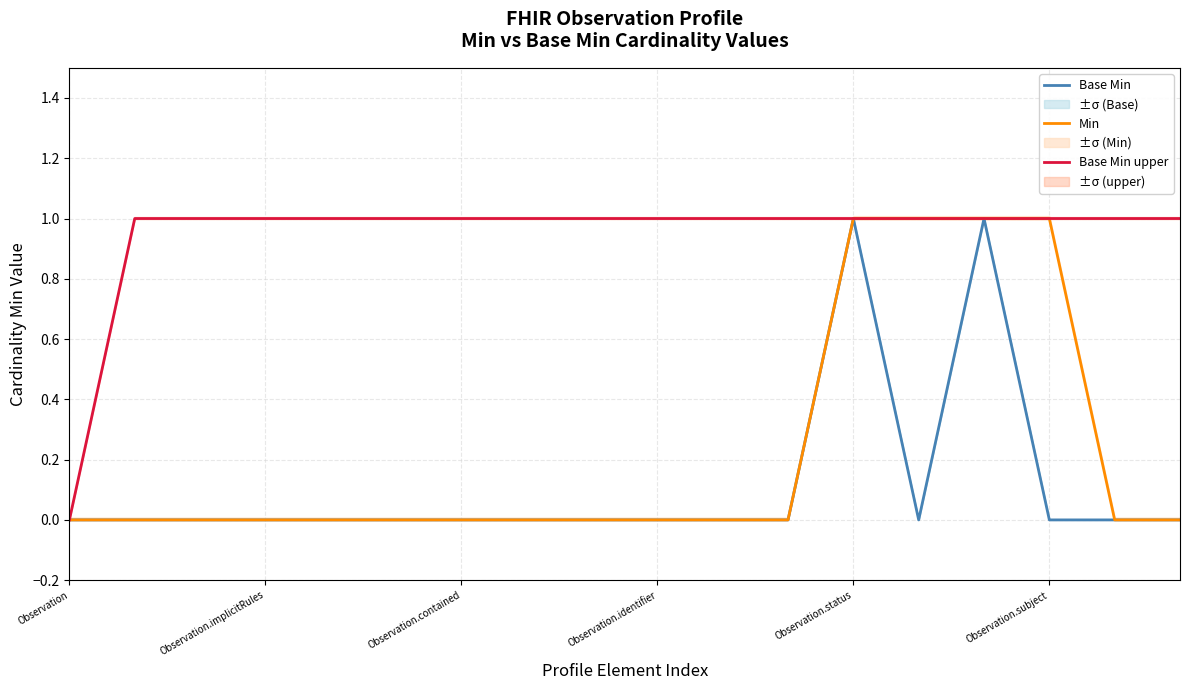

True or false: Base Min has more than 0 points higher than both neighbors.

True